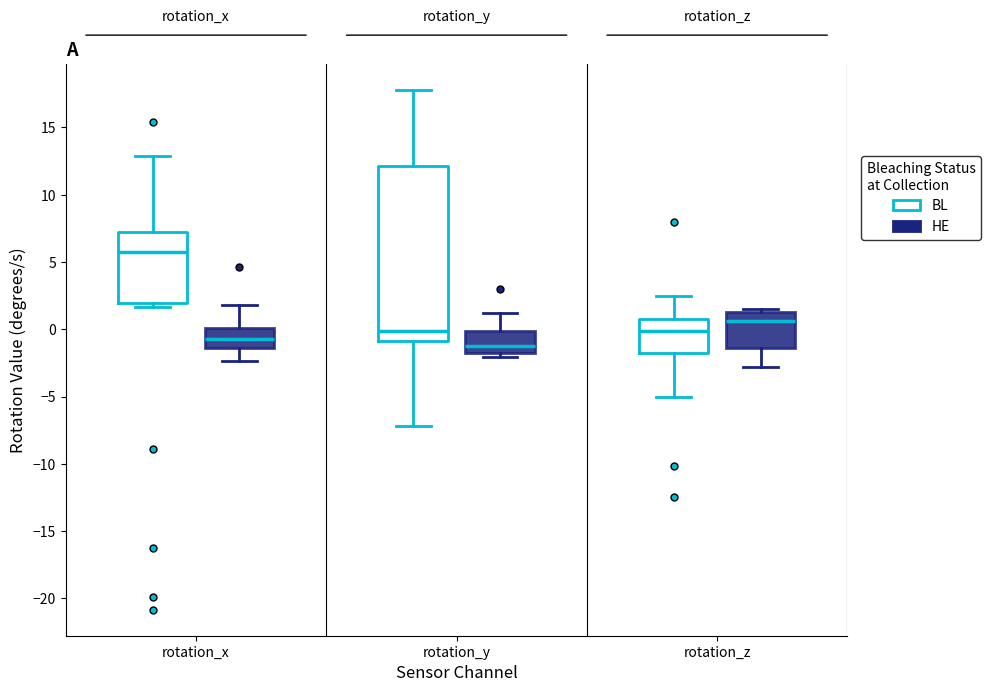

Reading left to right, transcribe this box plot: for each box, give where its median line is, the range the box spans, and where its two whiskers end, as read against the y-axis. The values are not printed on the chart, so give them approximately, as read against the axis.

rotation_x (BL): median 5.5, box 2.0 to 7.0, whiskers 1.5 to 13.0
rotation_x (HE): median -0.5, box -1.5 to 0.0, whiskers -2.5 to 2.0
rotation_y (BL): median 0.0, box -1.0 to 12.0, whiskers -7.0 to 18.0
rotation_y (HE): median -1.0, box -1.5 to 0.0, whiskers -2.0 to 1.0
rotation_z (BL): median 0.0, box -2.0 to 1.0, whiskers -5.0 to 2.5
rotation_z (HE): median 0.5, box -1.5 to 1.5, whiskers -3.0 to 1.5 (just above the box's upper edge)